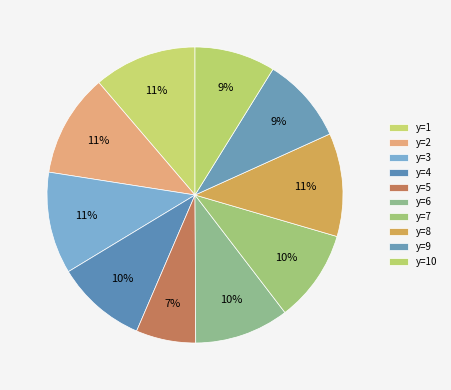

Is there a majority slice in this chart?

No